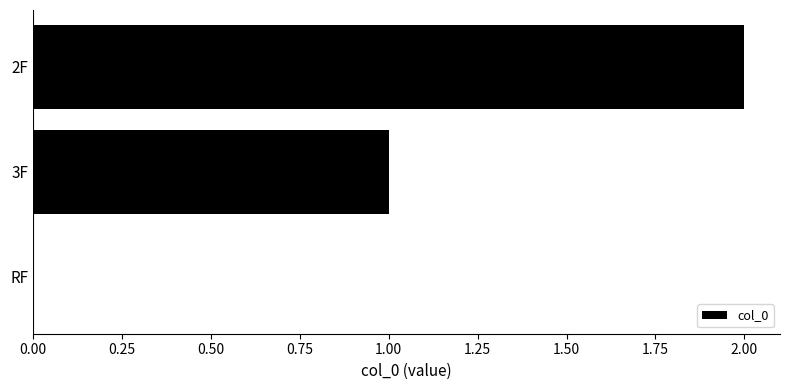

The value at 2F is 2. True or false?

True